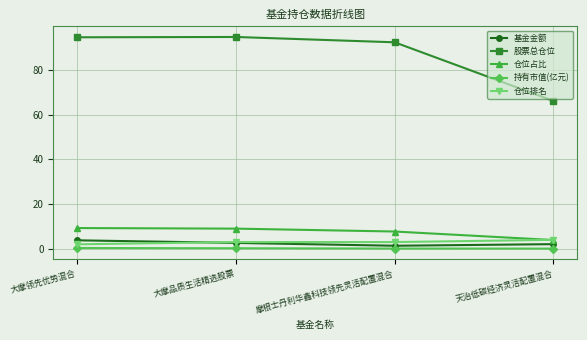

What is the highest value of the 基金金额 series?

3.8